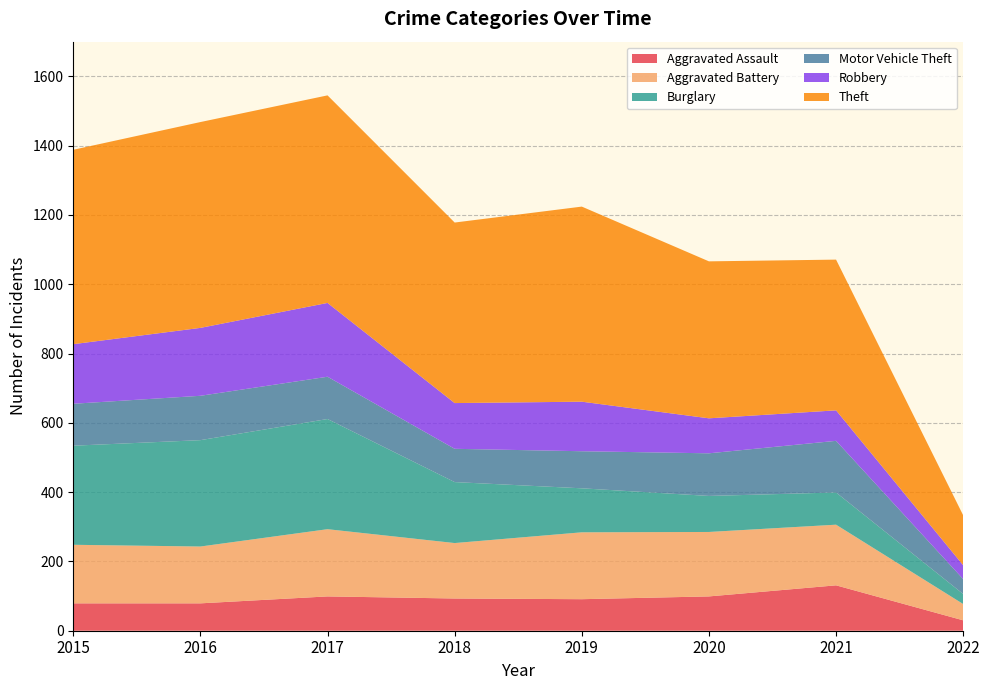

Reading left to right, list all the values displayed in this chart.

Aggravated Assault: 79	79	99	93	91	99	131	30
Aggravated Battery: 169	164	194	160	193	186	175	47
Burglary: 286	307	318	176	127	104	93	29
Motor Vehicle Theft: 121	128	122	96	107	123	149	43
Robbery: 172	196	213	132	143	101	88	40
Theft: 561	594	599	521	563	453	435	144